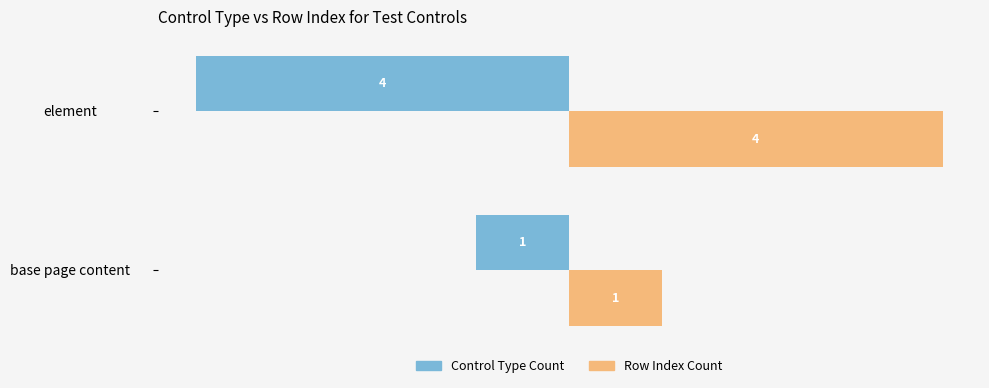

Which label corresponds to the smallest value in the chart?

element